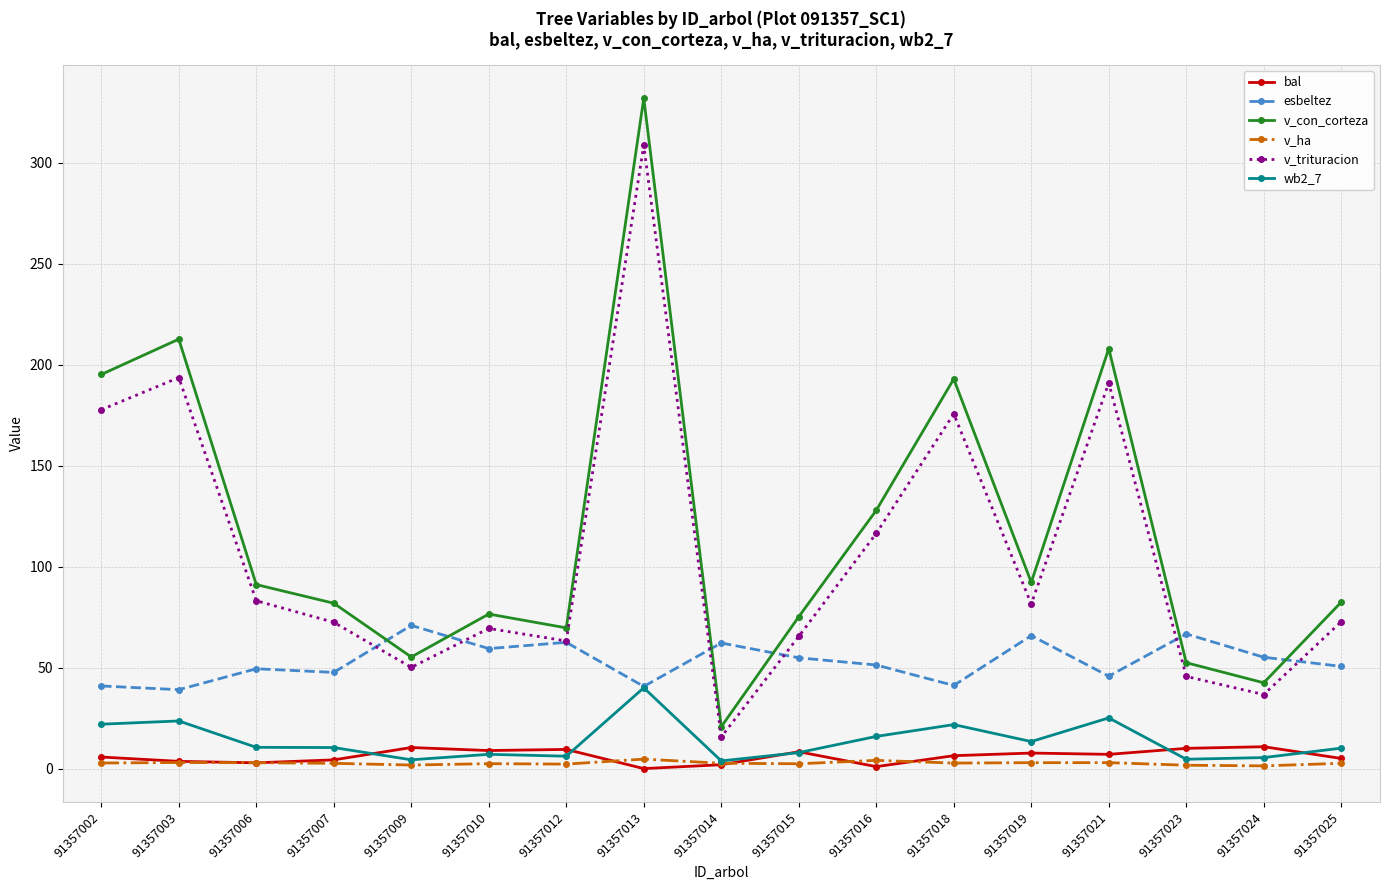

Which series has the largest range (max minus min)?

v_con_corteza